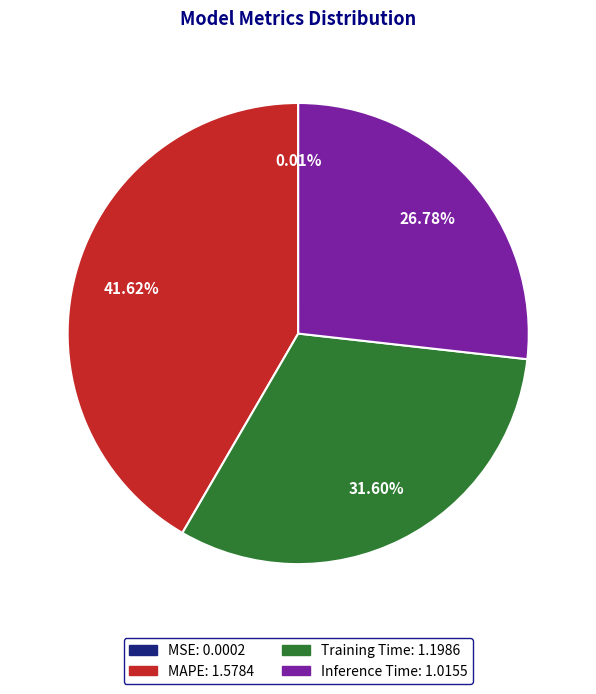

To the nearest percent, what is the difference between the largest and smallest slice percentages?

42%